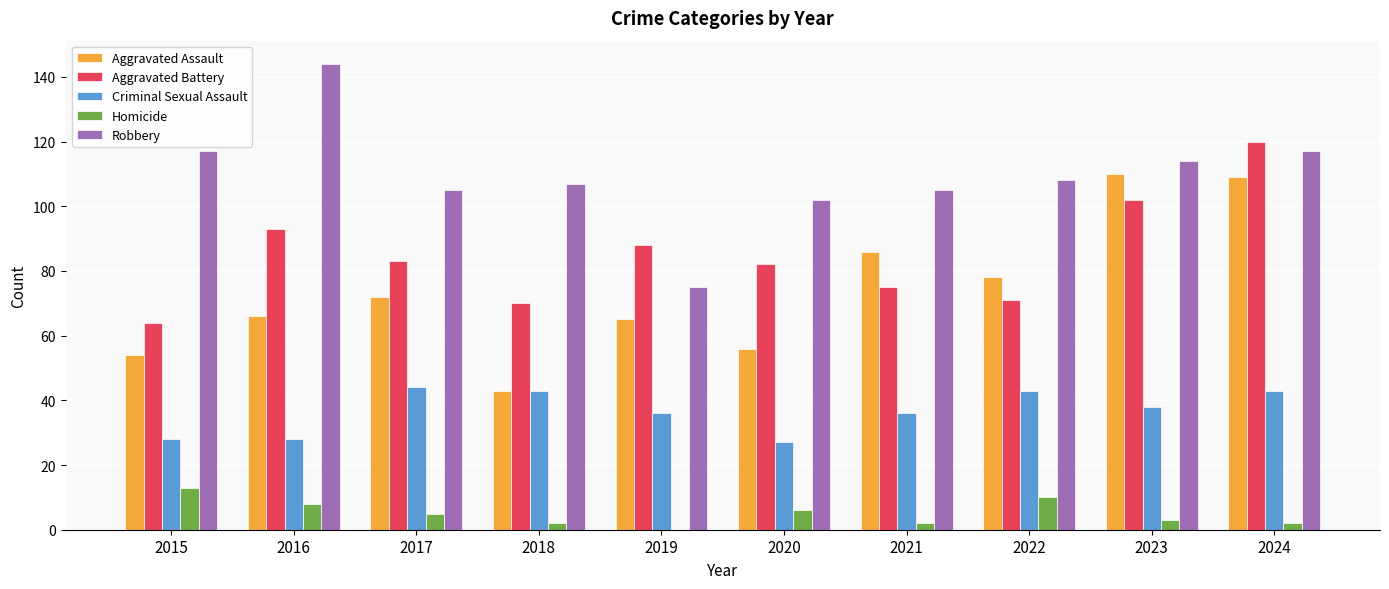

What is the difference between the Robbery values at 2022 and 2019?

33